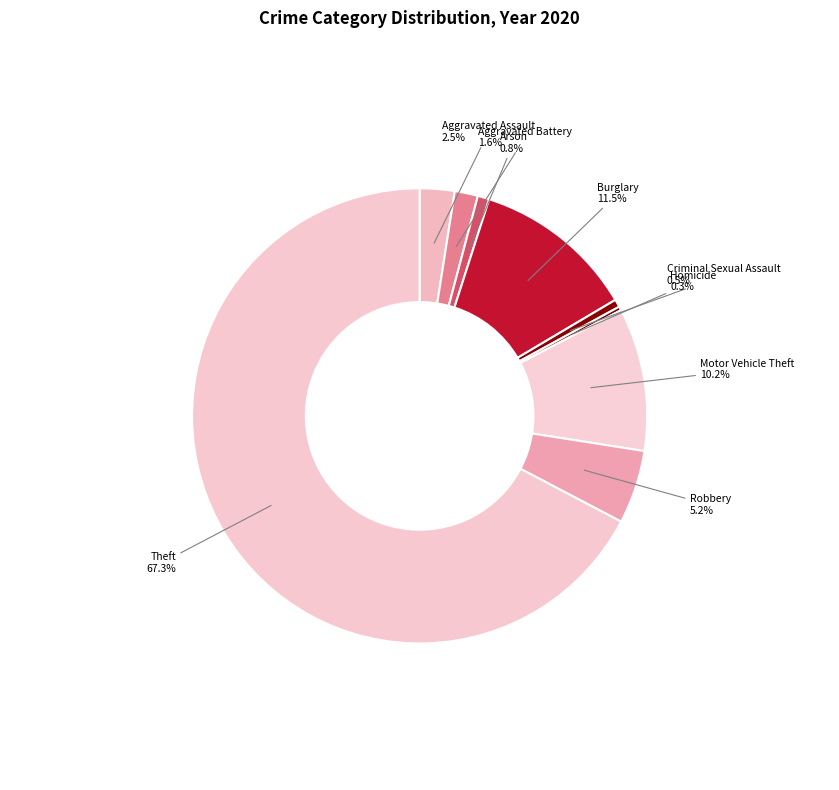

Which category has the biggest portion of the pie?

Theft